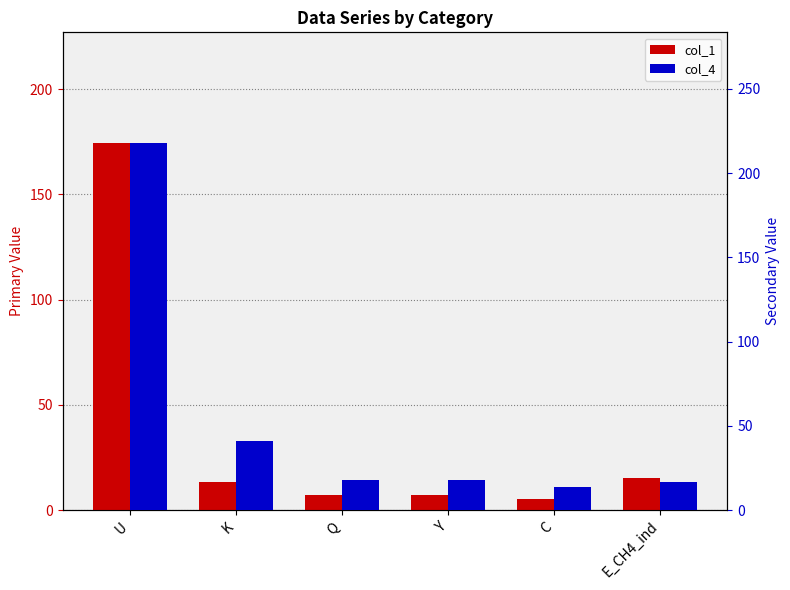

Does the chart contain any negative values?

No